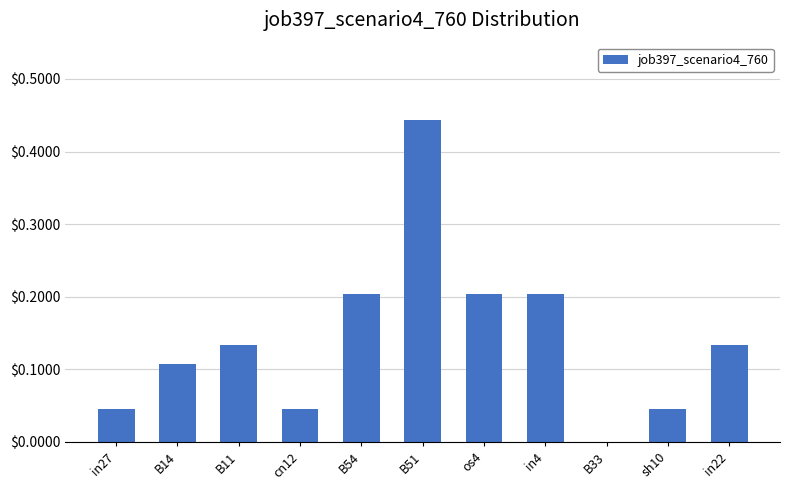

At which category does the chart reach its peak across all series?

B51